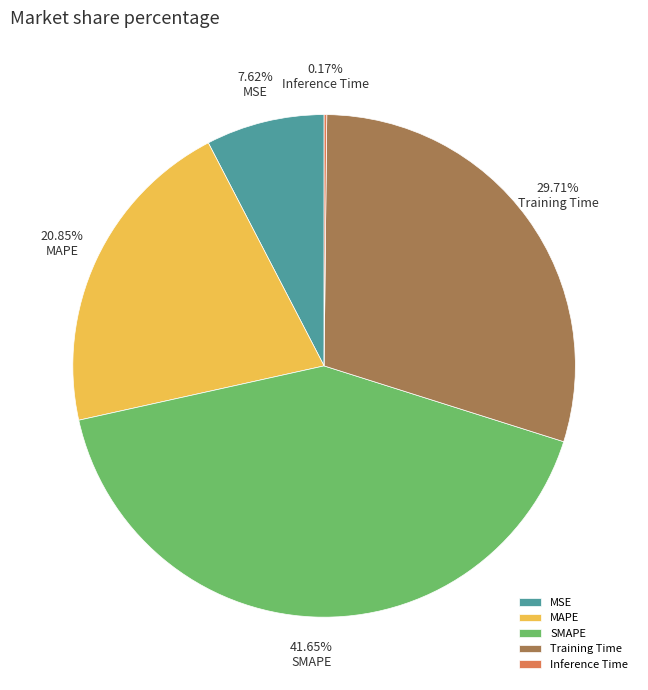

Is there a majority slice in this chart?

No